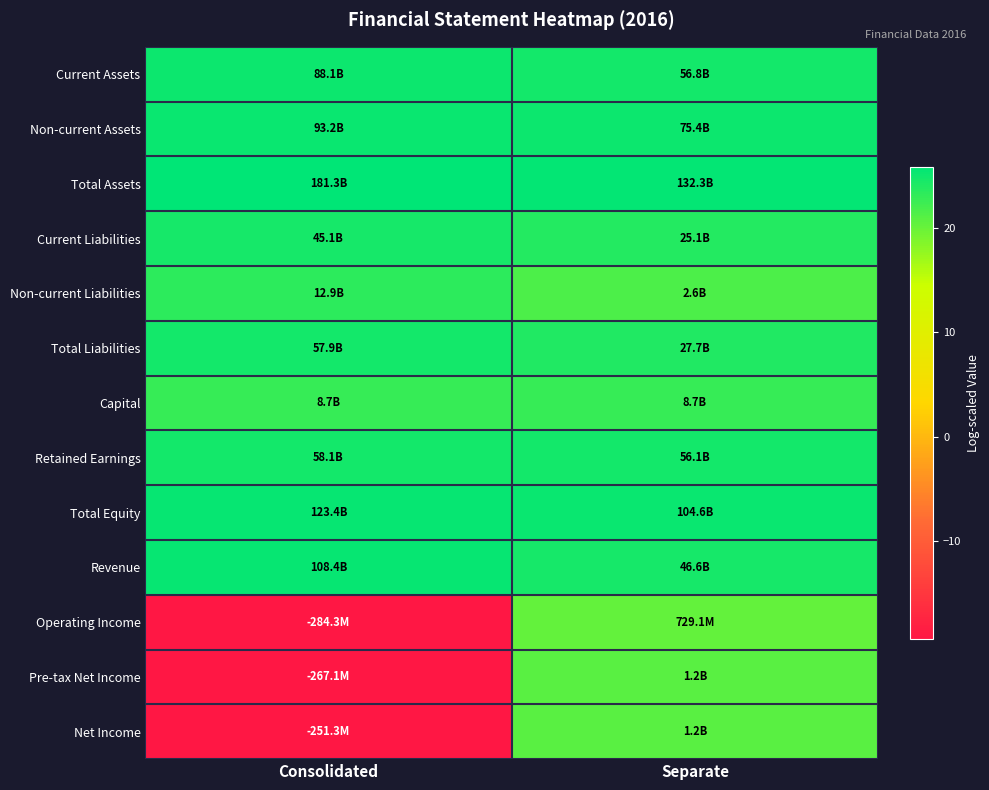

Which series has the largest total across all categories?

Total Assets